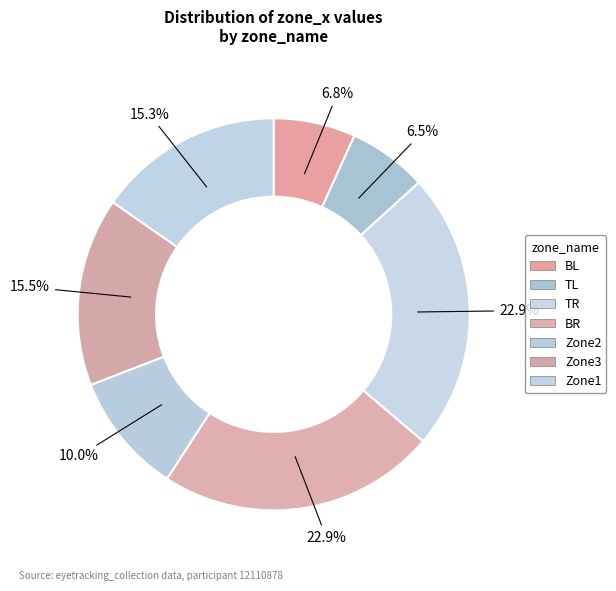

To the nearest percent, what portion does TR represent?

23%